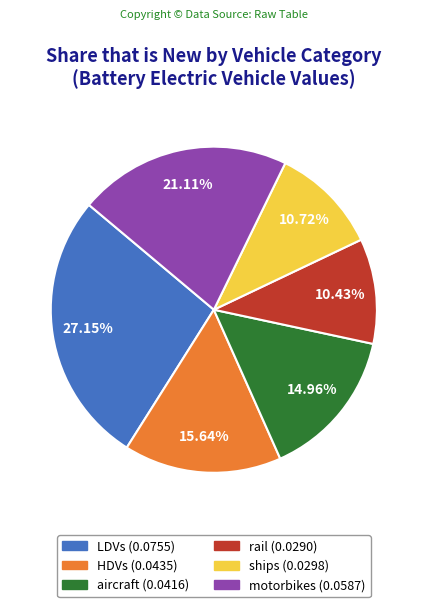

To the nearest percent, what percentage of the pie is motorbikes?

21%